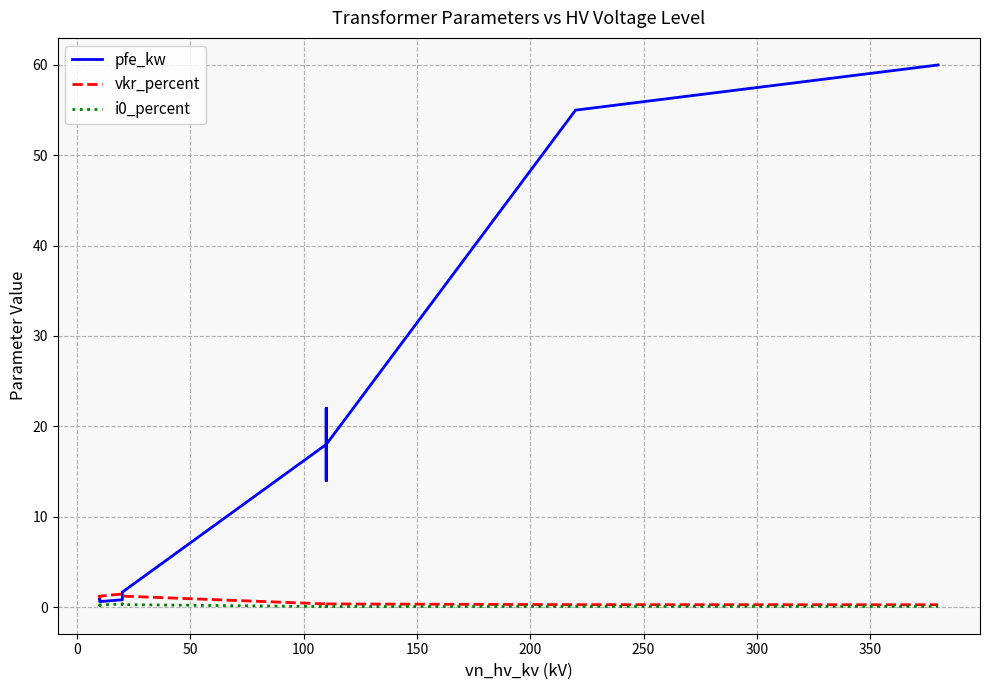

At how many categories does at least one series exceed 49?

2